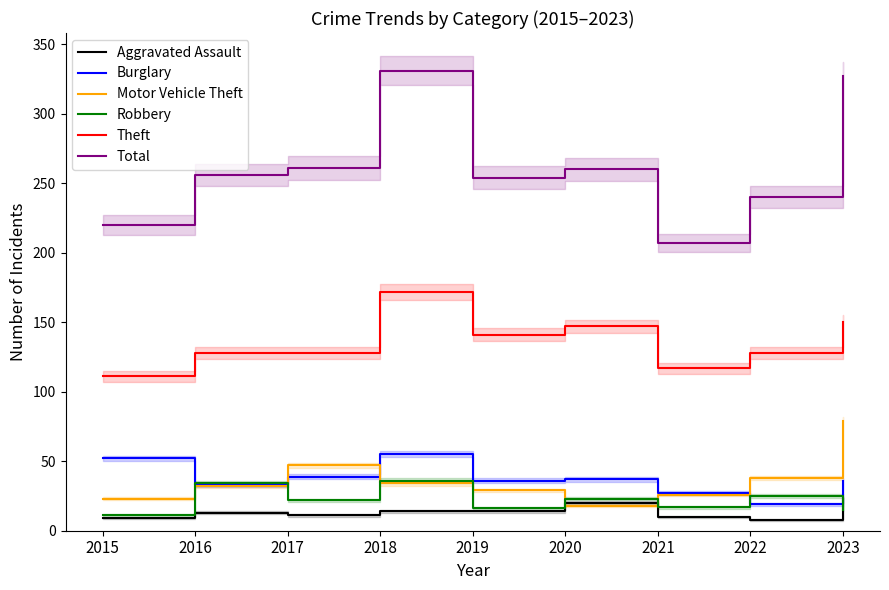

True or false: Robbery and Aggravated Assault cross at least once.

True